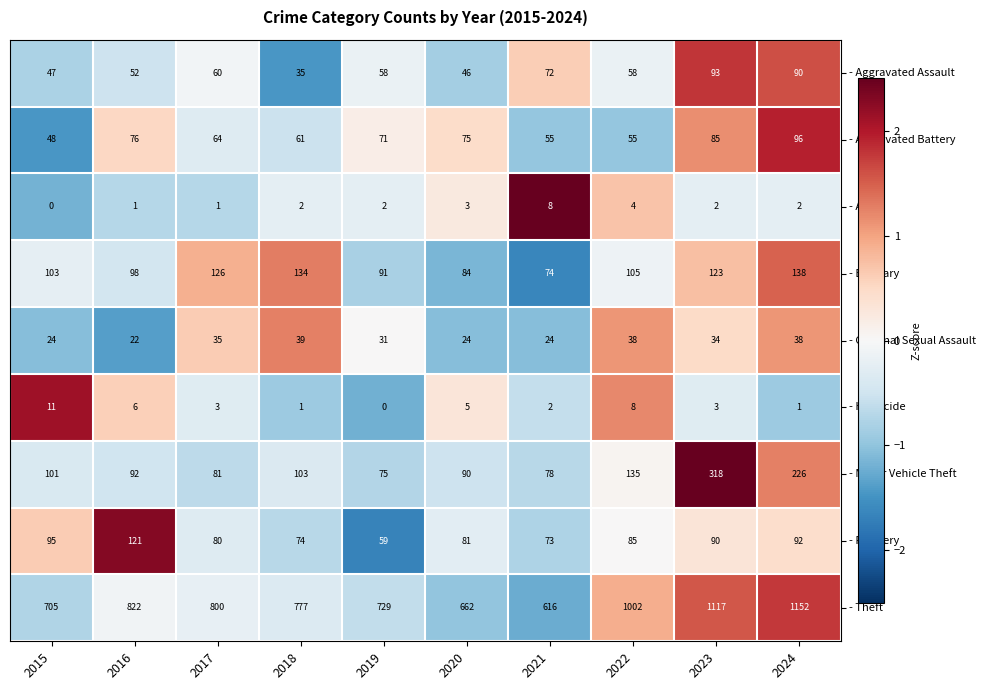

What is the spread (max minus min) of values at 2015?

705